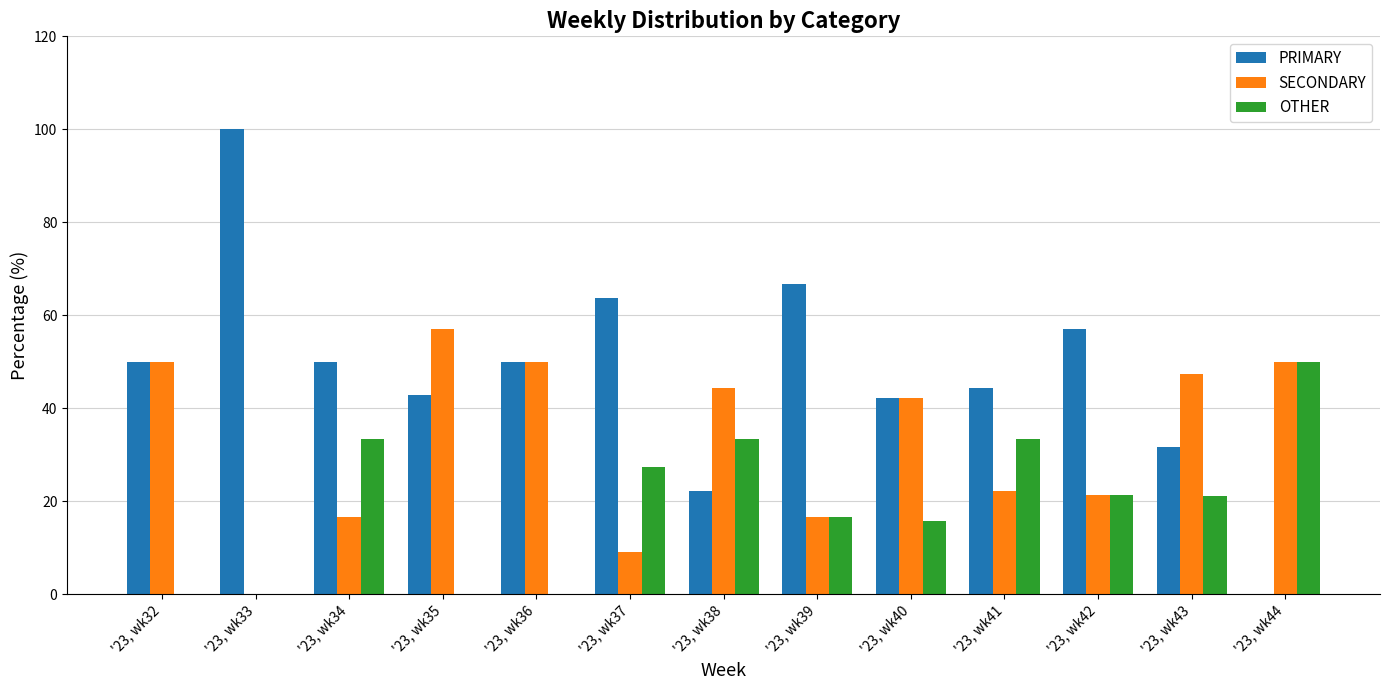

Is it true that SECONDARY equals 30.8 at '23, wk35?

False